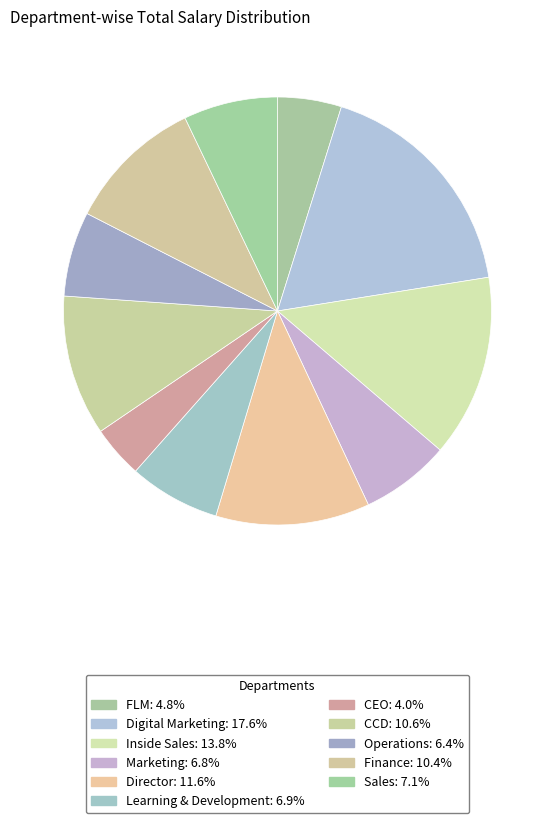

Is there any slice that represents more than half of the pie?

No